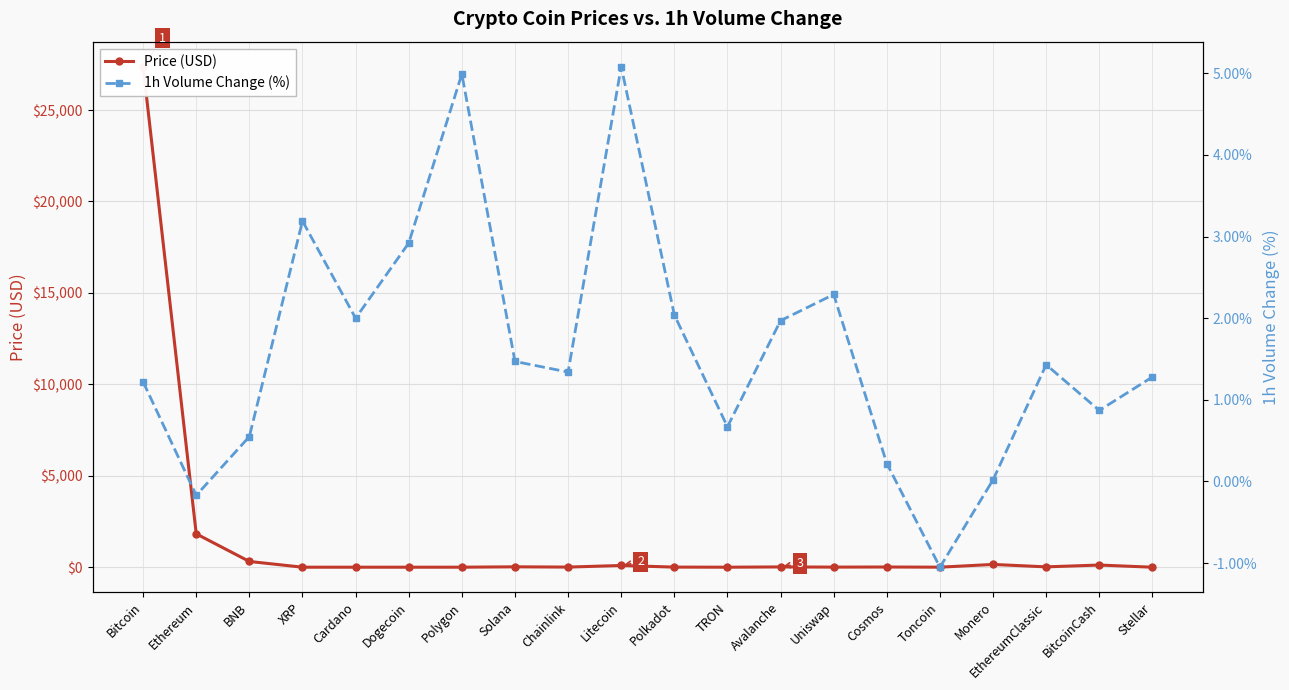

What is the difference between the maximum and second lowest values in the 1h Volume Change (%) series?

5.2